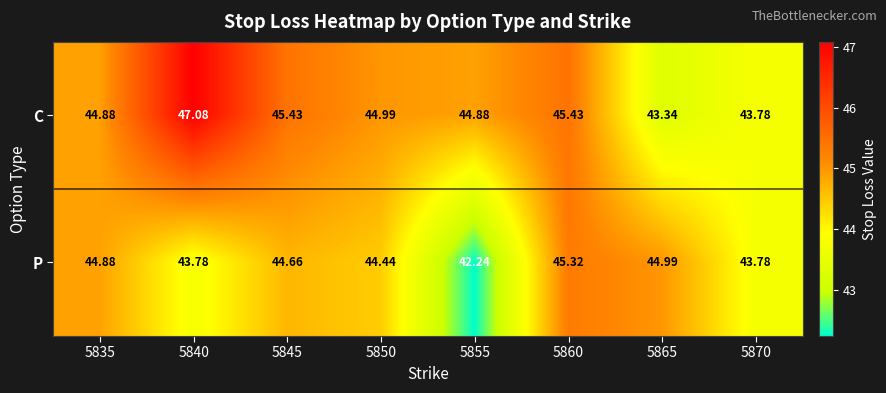

Count the number of data series in this chart.

2